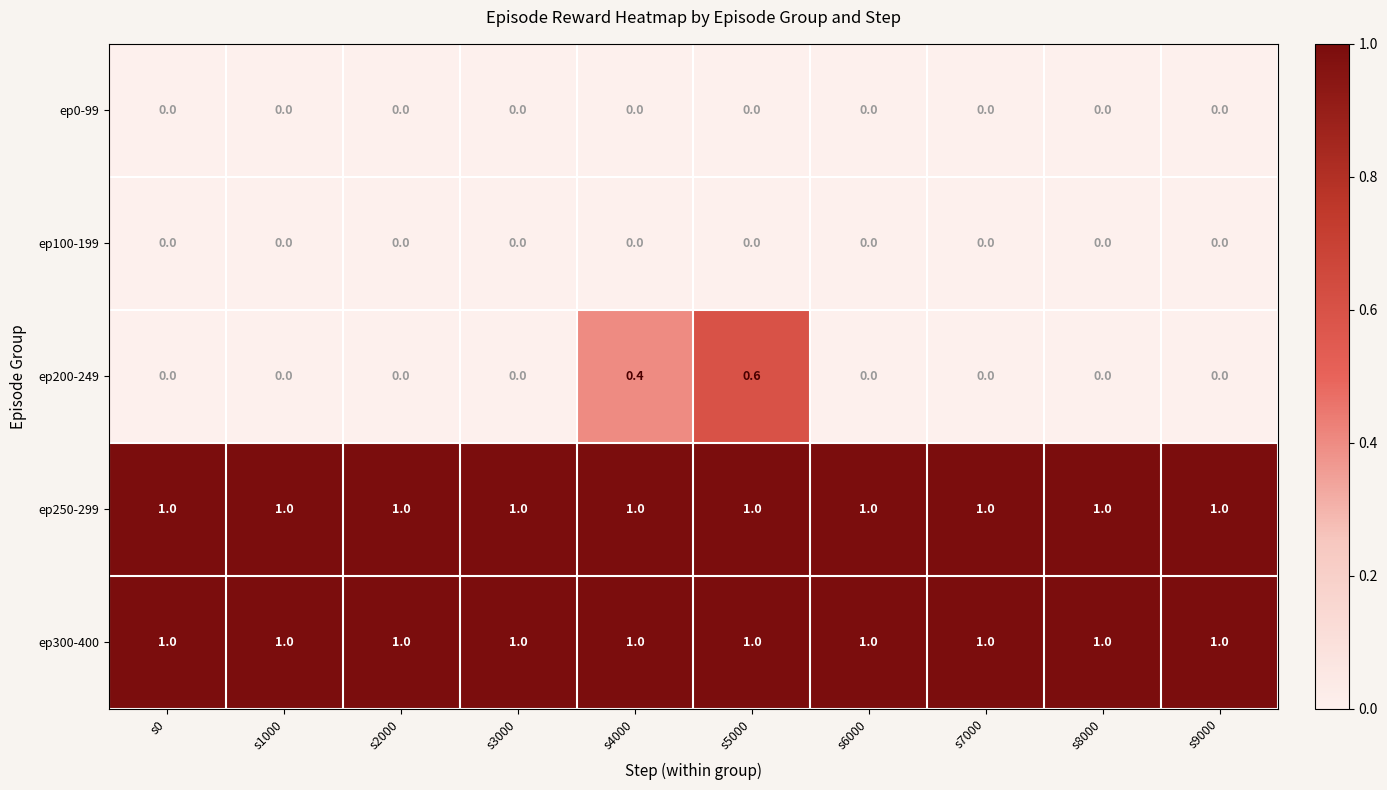

Is it true that ep250-299 equals 1.0 at s7000?

True